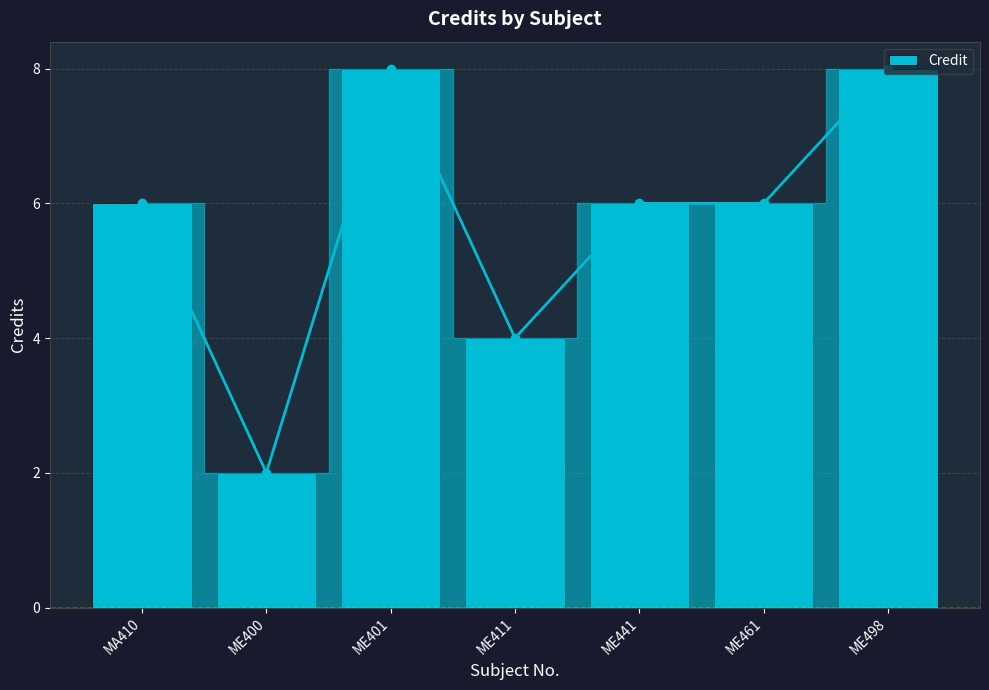

The chart shows a value of 4 at ME498. True or false?

False